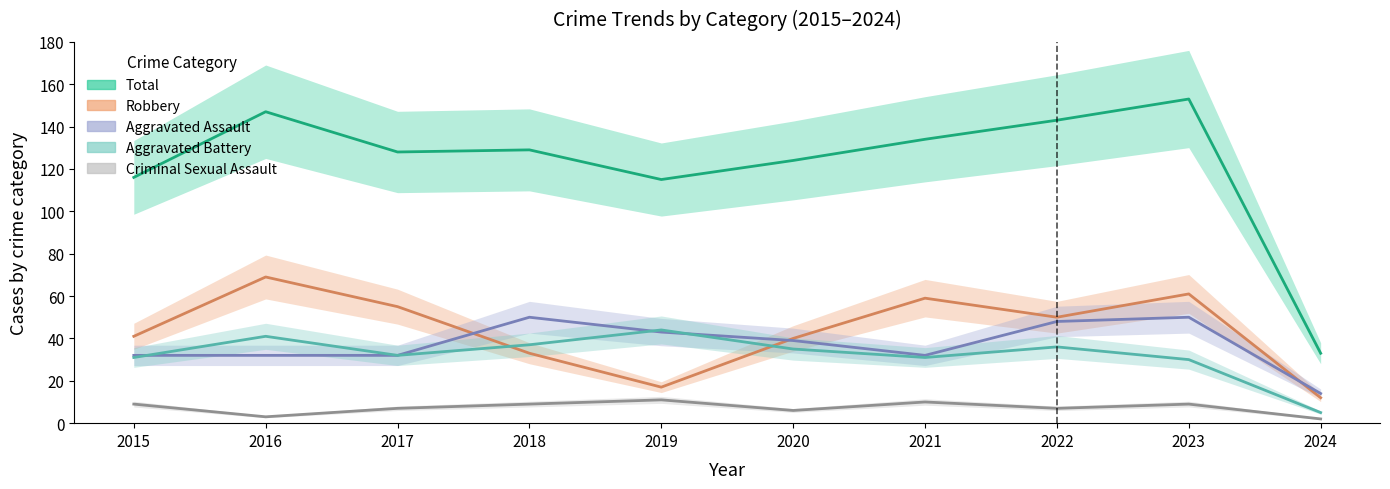

Rank the series by their maximum value, from lowest to highest.

Criminal Sexual Assault, Aggravated Battery, Aggravated Assault, Robbery, Total